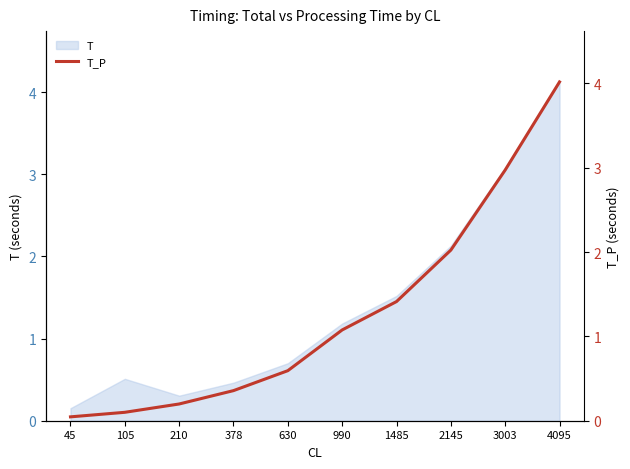

True or false: T has a value of 0.3 at 378.

False